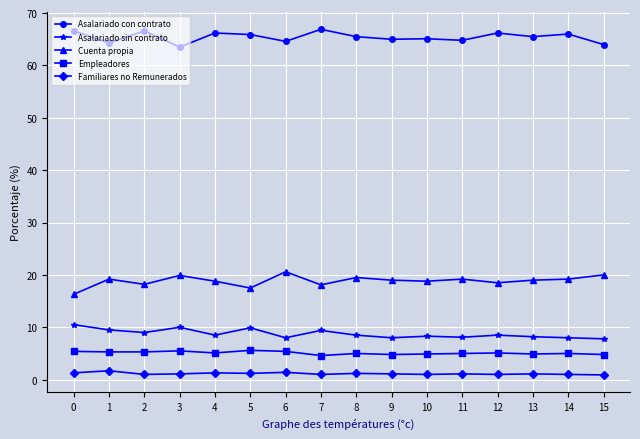

Is it true that Asalariado sin contrato equals 8.2 at 13?

True